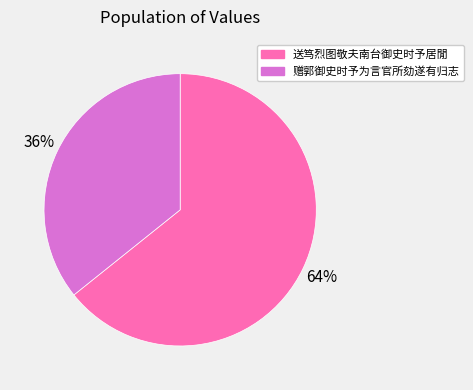

What percentage is the 送笃烈图敬夫南台御史时予居閒 slice, to the nearest percent?

64%